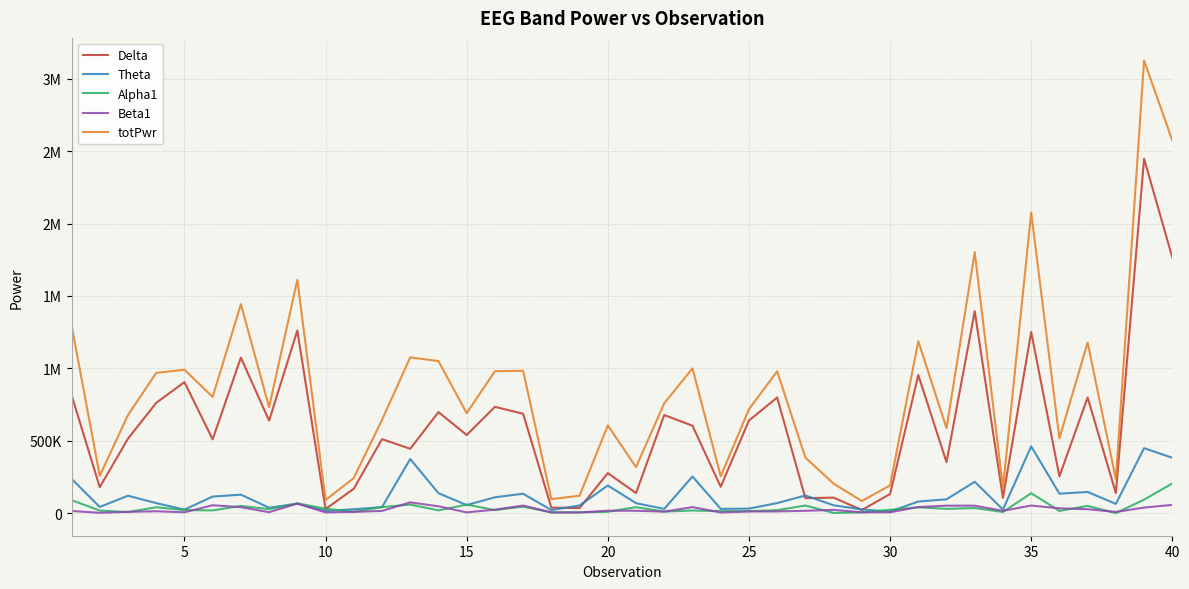

After their last crossing, which series has the higher values: Alpha1 or Delta?

Delta